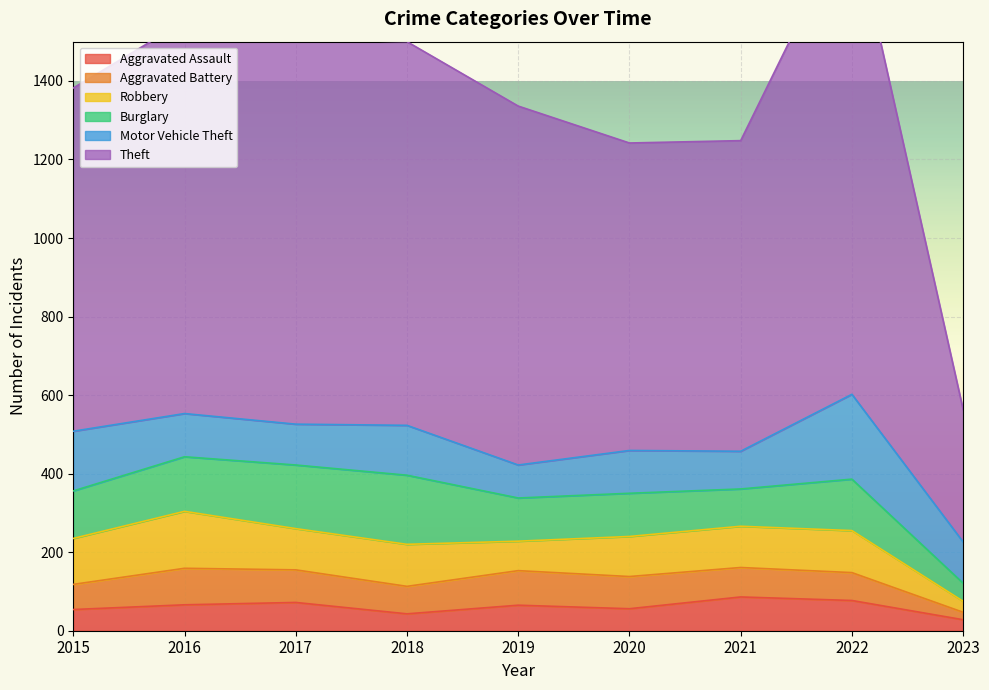

True or false: Robbery and Theft cross at least once.

False